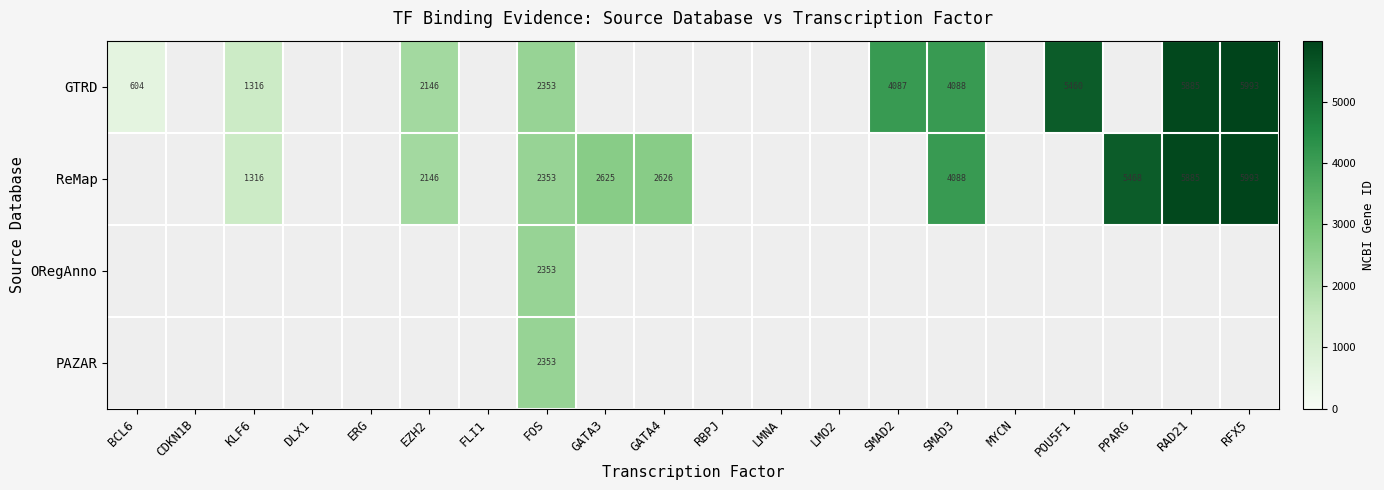

Count the number of categories in the chart.

20